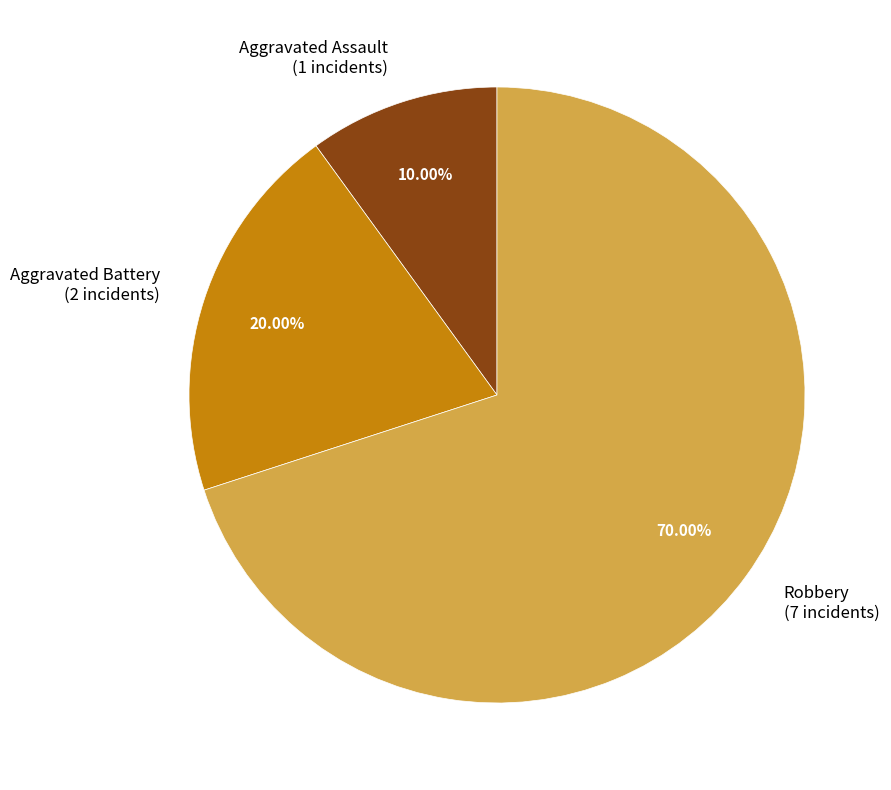

Combined, do Aggravated Assault and Robbery account for over 50%?

Yes